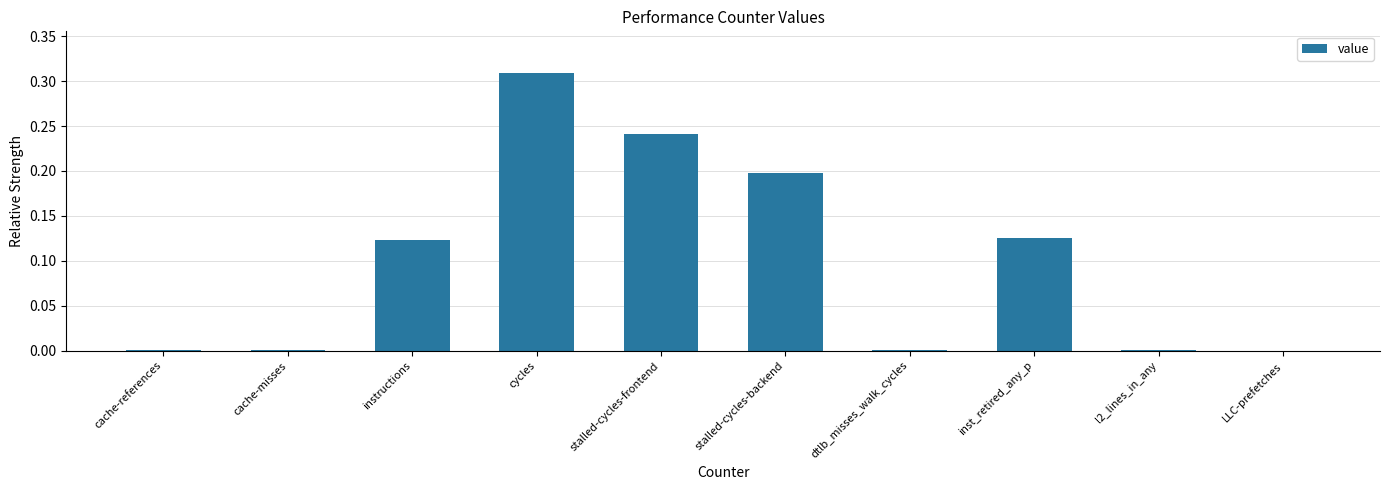

What is the sum of all values?

1.0